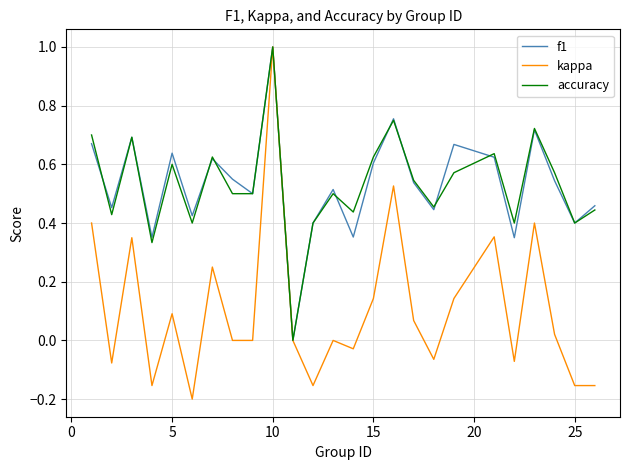

Which series has the largest range (max minus min)?

kappa